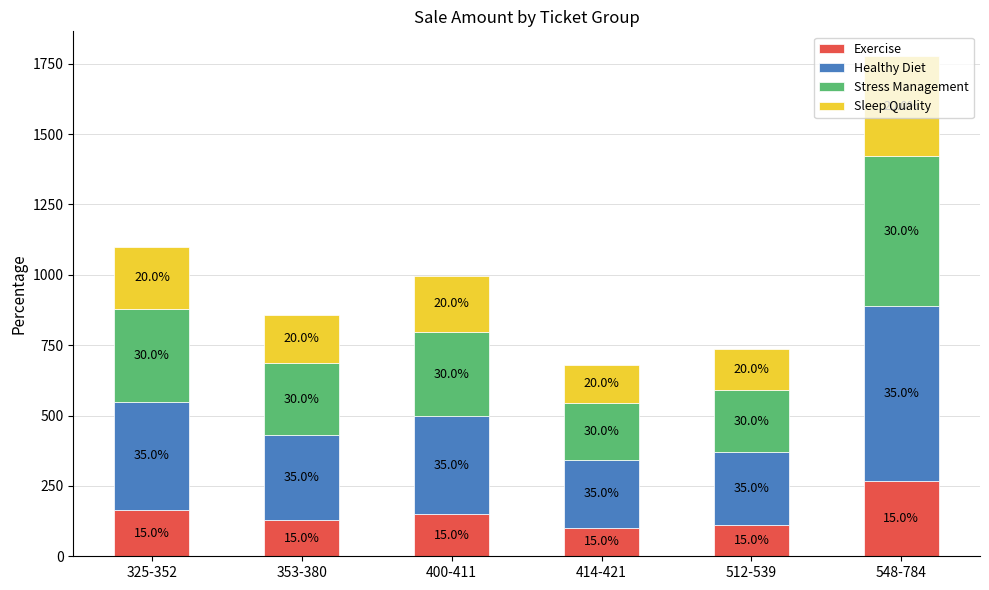

What are all the series names shown in the legend?

Exercise, Healthy Diet, Stress Management, Sleep Quality